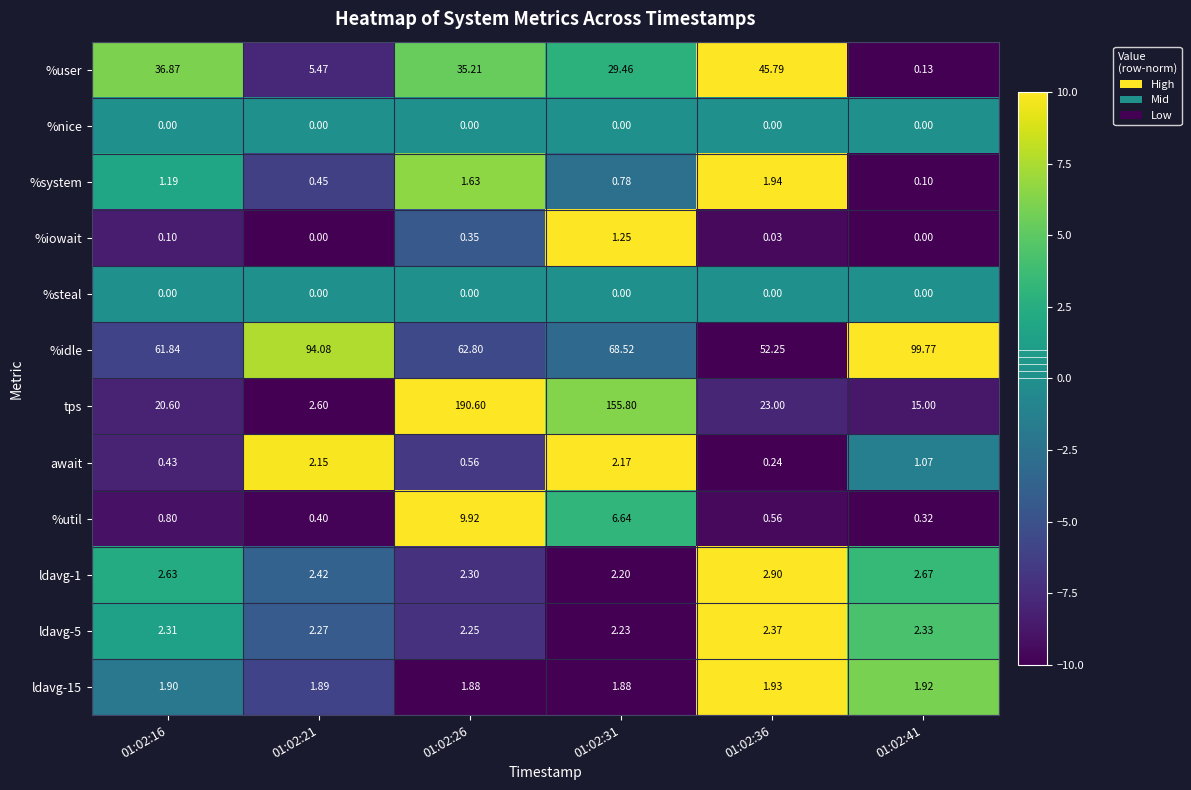

At how many categories does at least one series exceed 1?

6